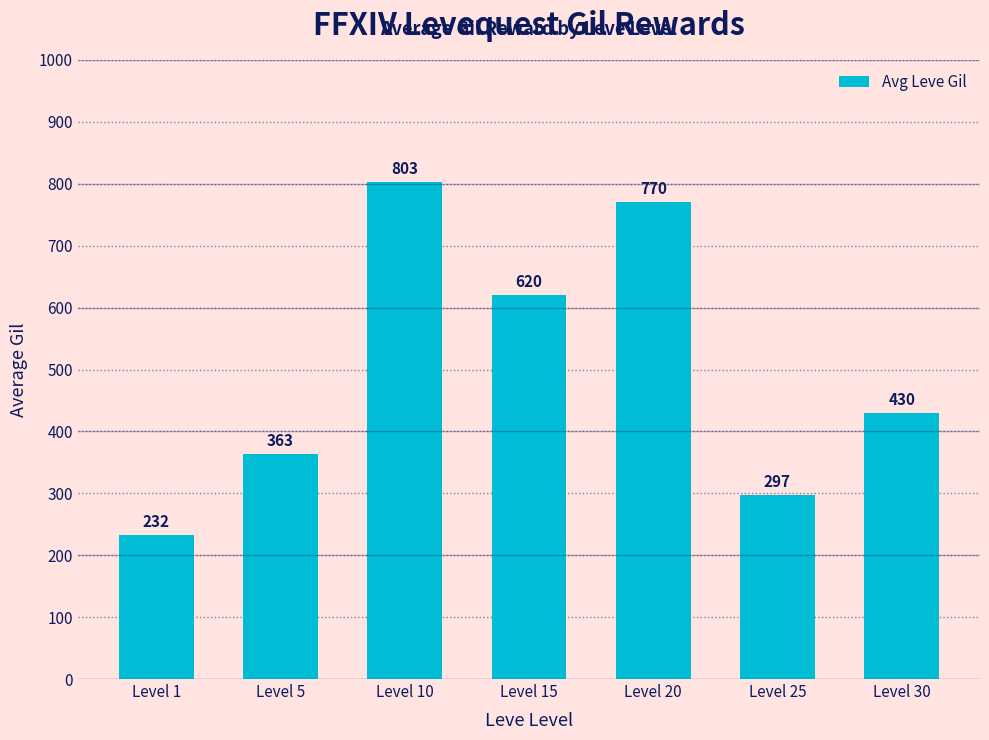

What is the smallest value displayed?

232.5